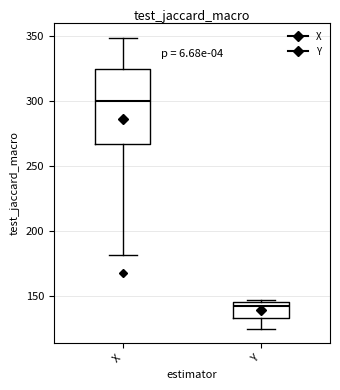

Where is the lower edge of the box for X on the y-axis? The values are not printed on the chart, so give them approximately, as read against the axis.

265